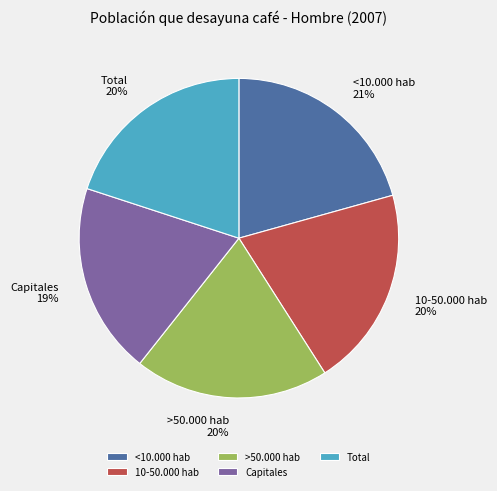

Is it true that <10.000 hab is 14% of the pie?

False